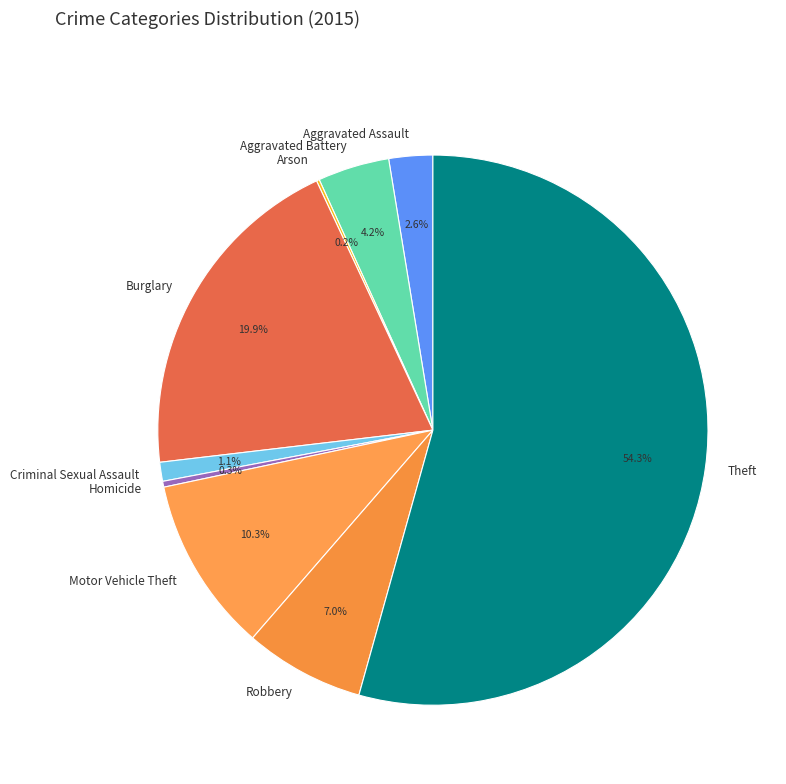

To the nearest percent, what is the average slice percentage?

11%